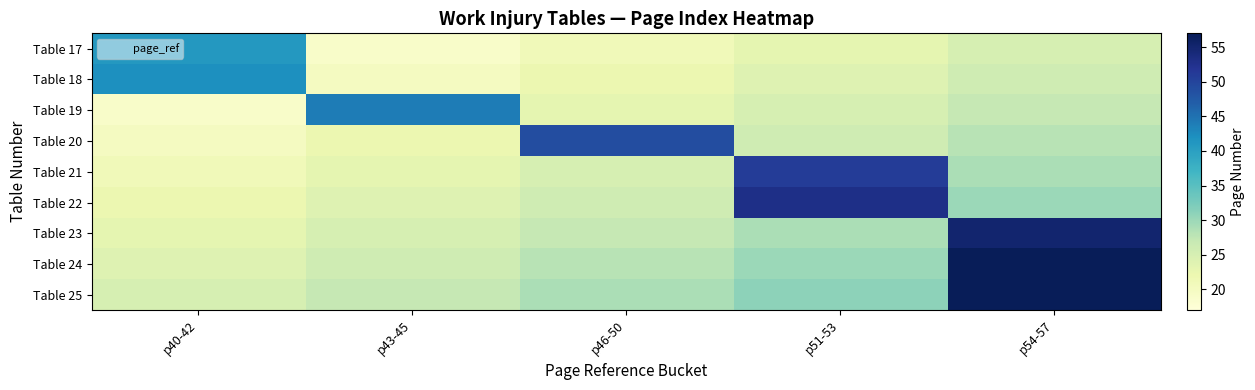

Reading left to right, transcribe all the data shown in this chart.

Table 17: p40-42=41	p43-45=19	p46-50=21	p51-53=23	p54-57=25
Table 18: p40-42=42	p43-45=20	p46-50=22	p51-53=24	p54-57=26
Table 19: p40-42=19	p43-45=44	p46-50=23	p51-53=25	p54-57=27
Table 20: p40-42=20	p43-45=22	p46-50=49	p51-53=26	p54-57=28
Table 21: p40-42=21	p43-45=23	p46-50=25	p51-53=51	p54-57=29
Table 22: p40-42=22	p43-45=24	p46-50=26	p51-53=53	p54-57=30
Table 23: p40-42=23	p43-45=25	p46-50=27	p51-53=29	p54-57=55
Table 24: p40-42=24	p43-45=26	p46-50=28	p51-53=30	p54-57=57
Table 25: p40-42=25	p43-45=27	p46-50=29	p51-53=31	p54-57=57